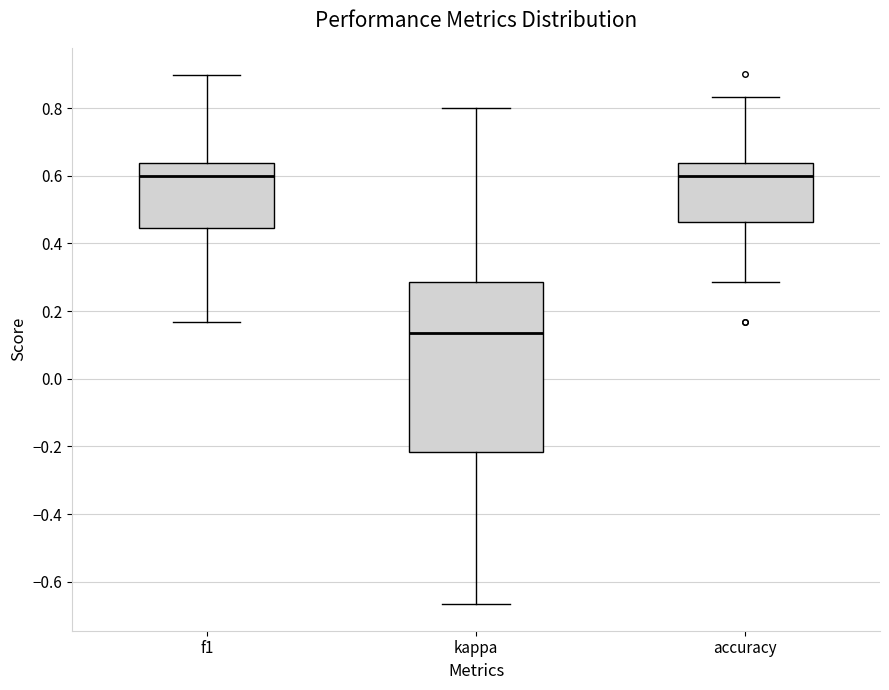

Reading left to right, read every box against the y-axis: the position of its median line, the range the box covers, and the ends of its whiskers. The values are not printed on the chart, so give them approximately, as read against the axis.

f1: median 0.60, box 0.44 to 0.64, whiskers 0.16 to 0.90
kappa: median 0.14, box -0.22 to 0.28, whiskers -0.66 to 0.80
accuracy: median 0.60, box 0.46 to 0.64, whiskers 0.28 to 0.84